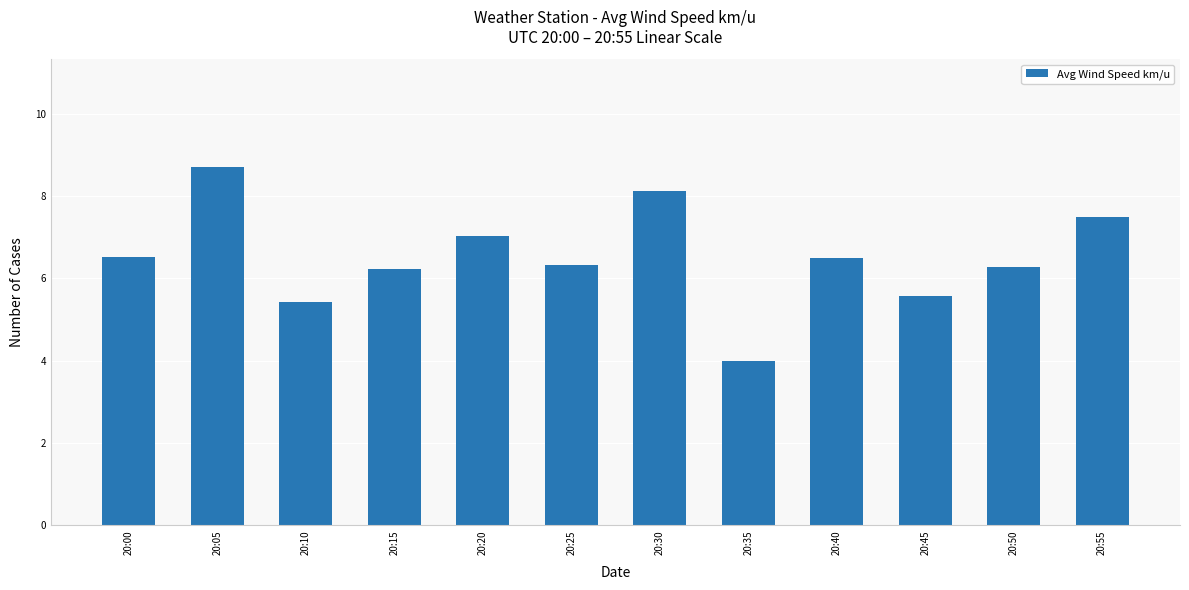

What is the value of the 5th bar from the left?

7.0